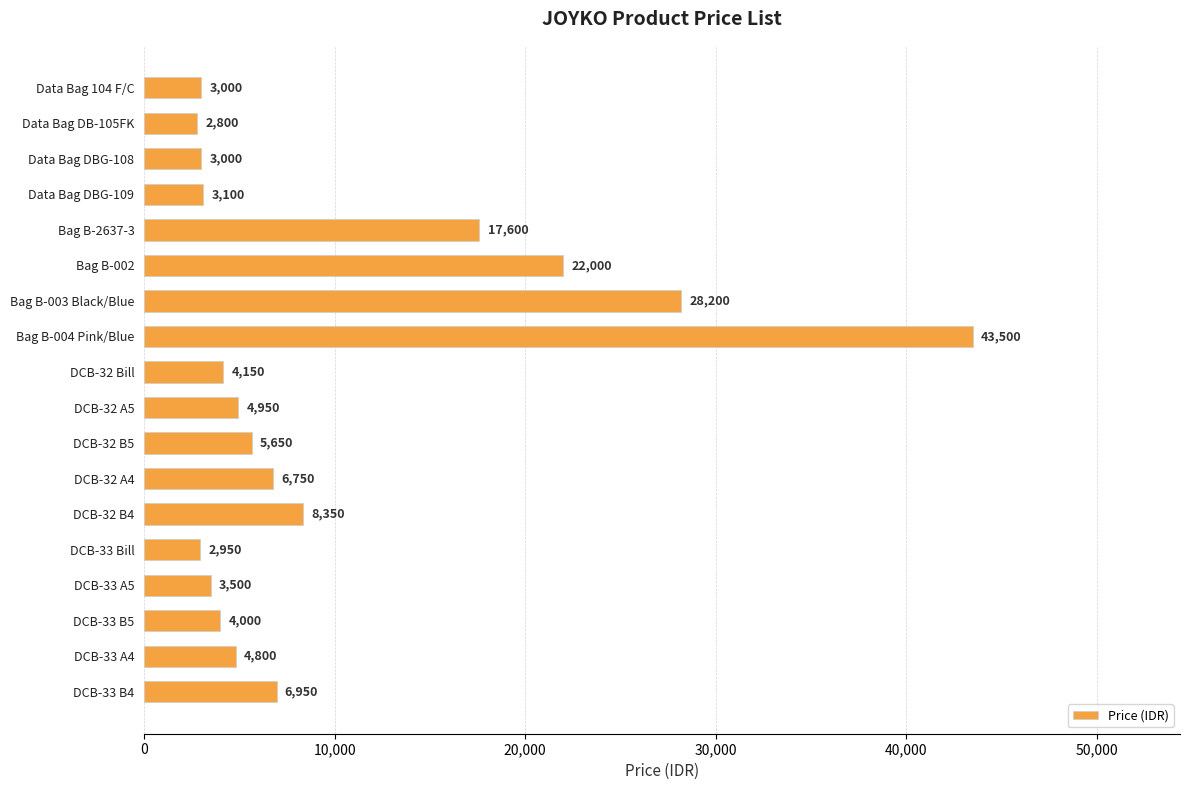

Does the chart contain stacked bars?

No